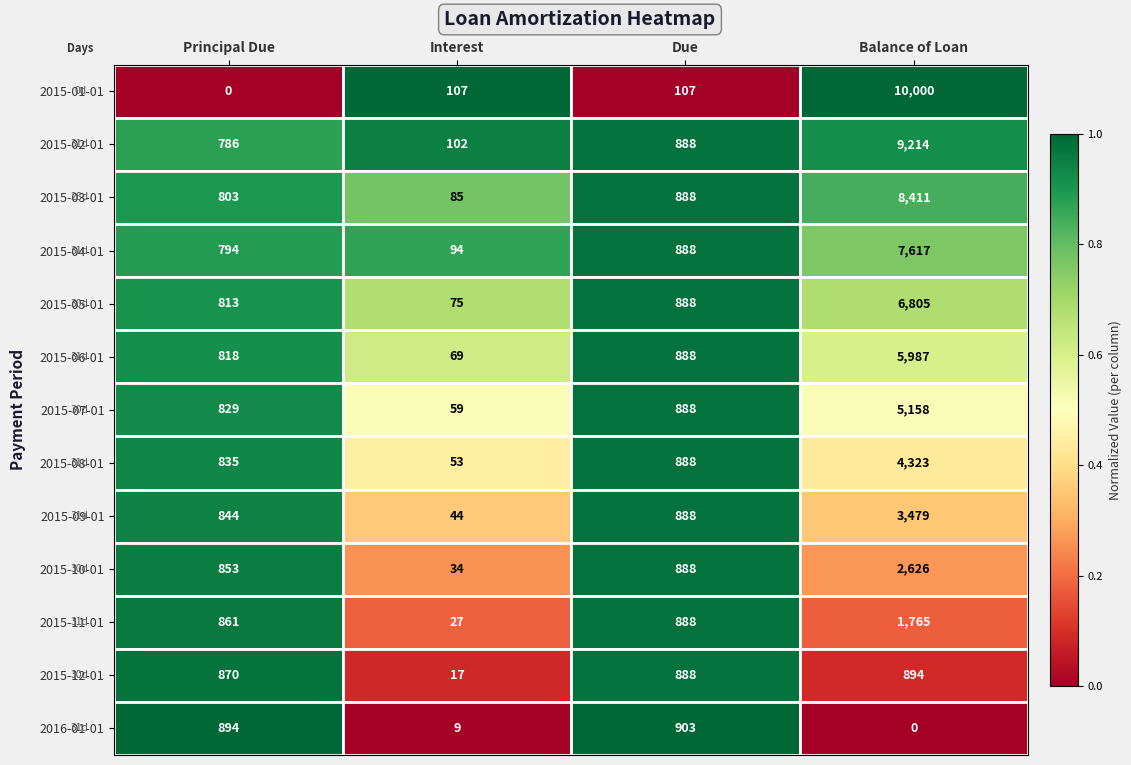

How many distinct data groups are displayed?

13